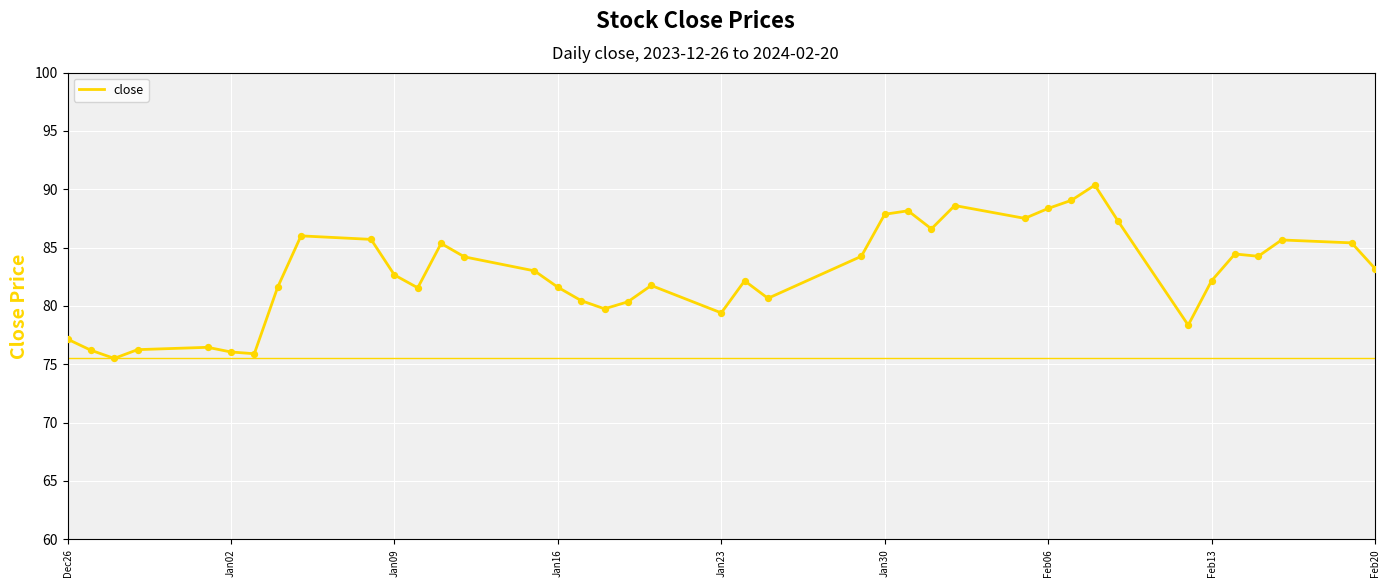

What is the minimum value shown in the chart?

75.5